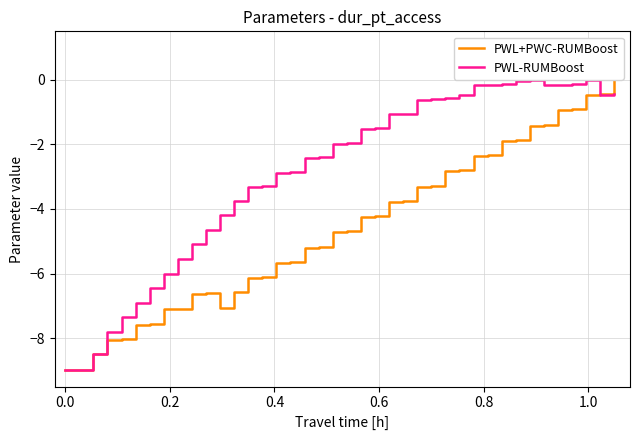

True or false: PWL-RUMBoost has more than 0 points higher than both neighbors.

True